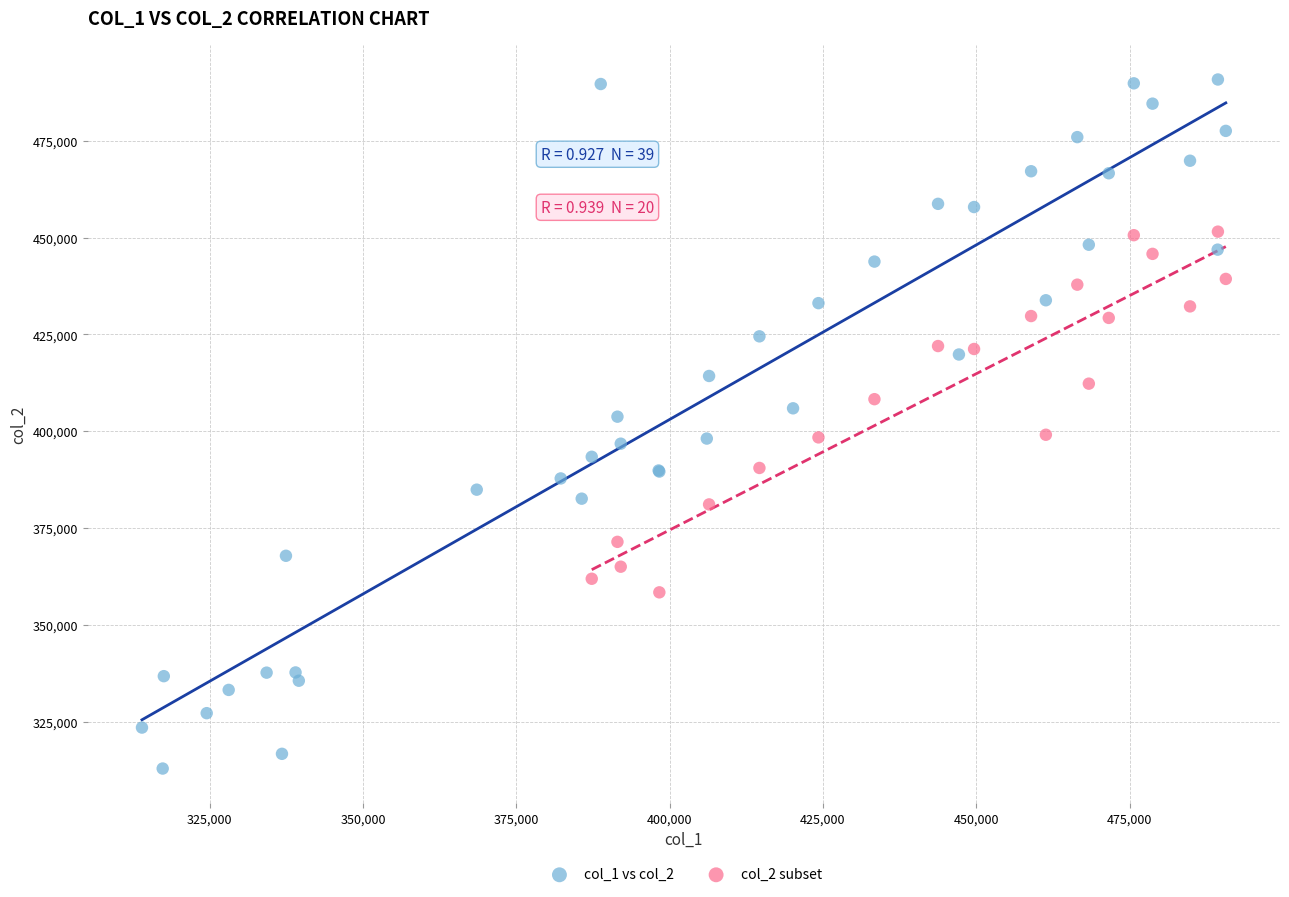

Which series has the widest spread of Y values?

col_1 vs col_2